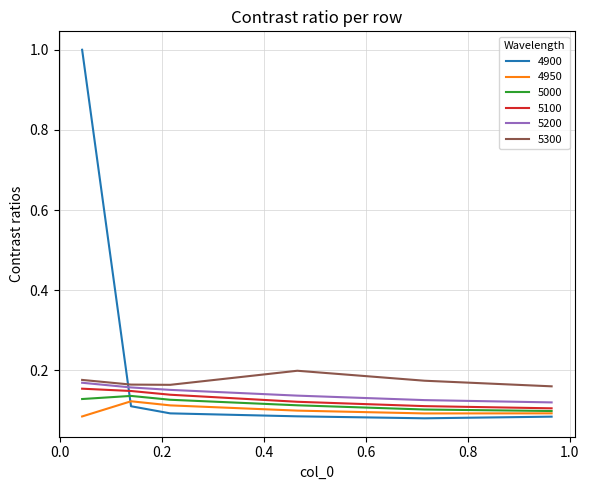

Does the chart have visible grid lines?

Yes